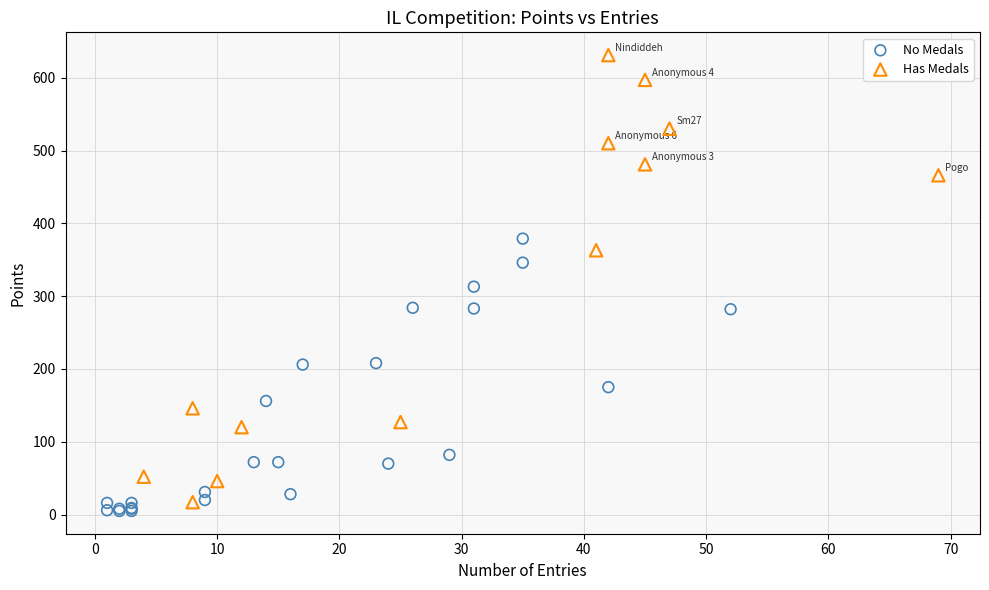

Which series has the largest Y range (max minus min)?

Has Medals